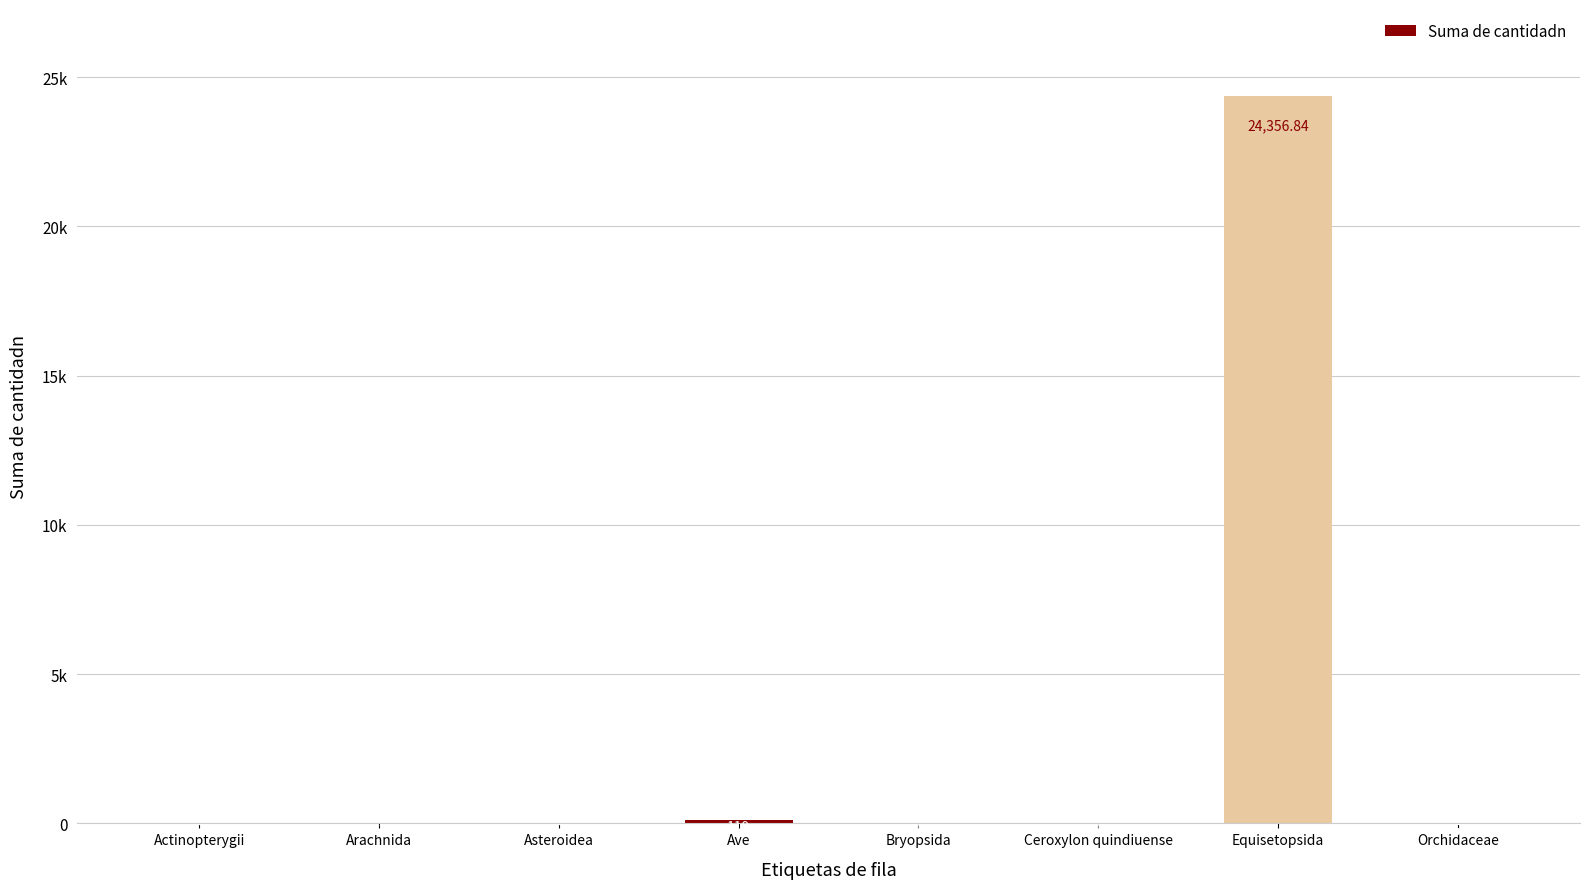

Are the bars grouped side by side (vs. stacked)?

No